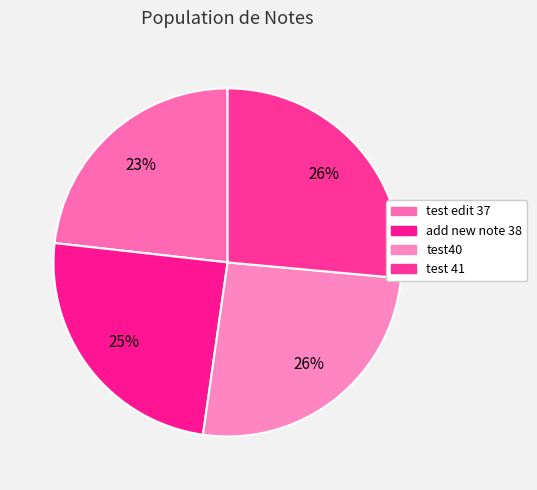

What is the ratio of the value at test40 to the value at test 41?

1.0